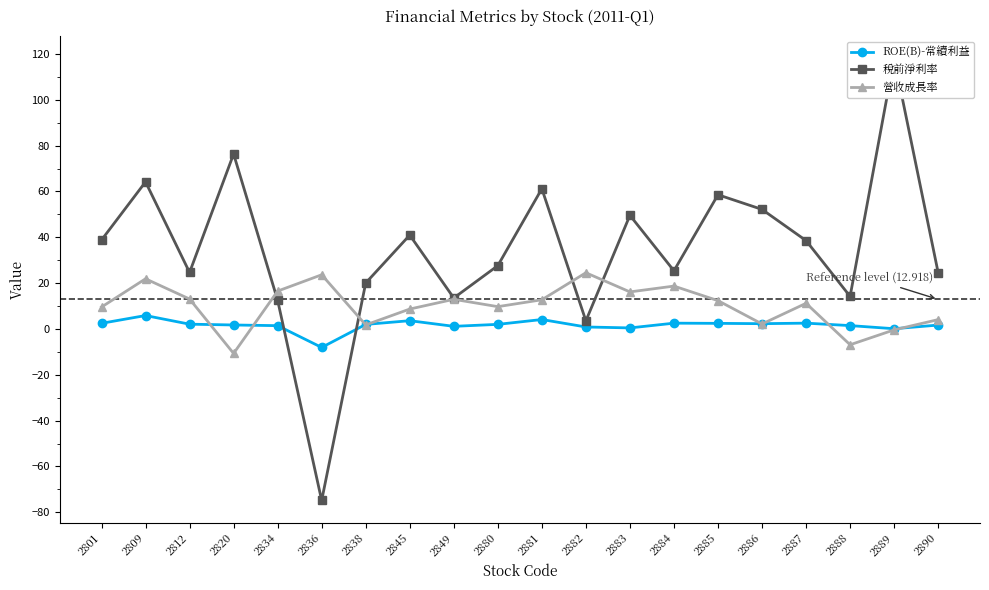

List the series in order of their overall mean, lowest first.

ROE(B)-常續利益, 營收成長率, 稅前淨利率